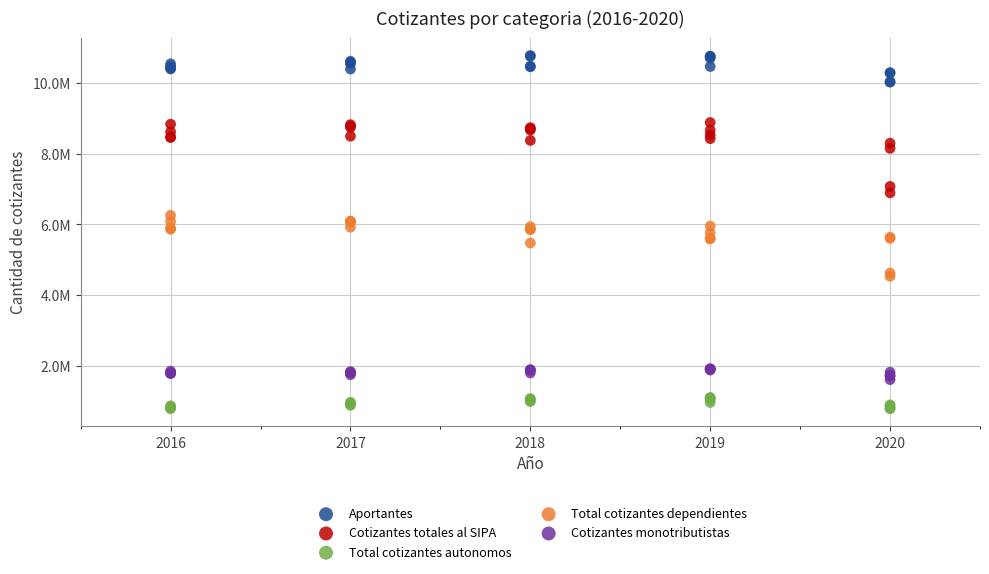

What are all the series names shown in the legend?

Aportantes, Cotizantes totales al SIPA, Total cotizantes autonomos, Total cotizantes dependientes, Cotizantes monotributistas